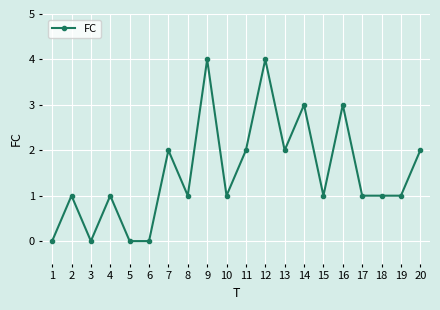

What value does the data have at 8?

1